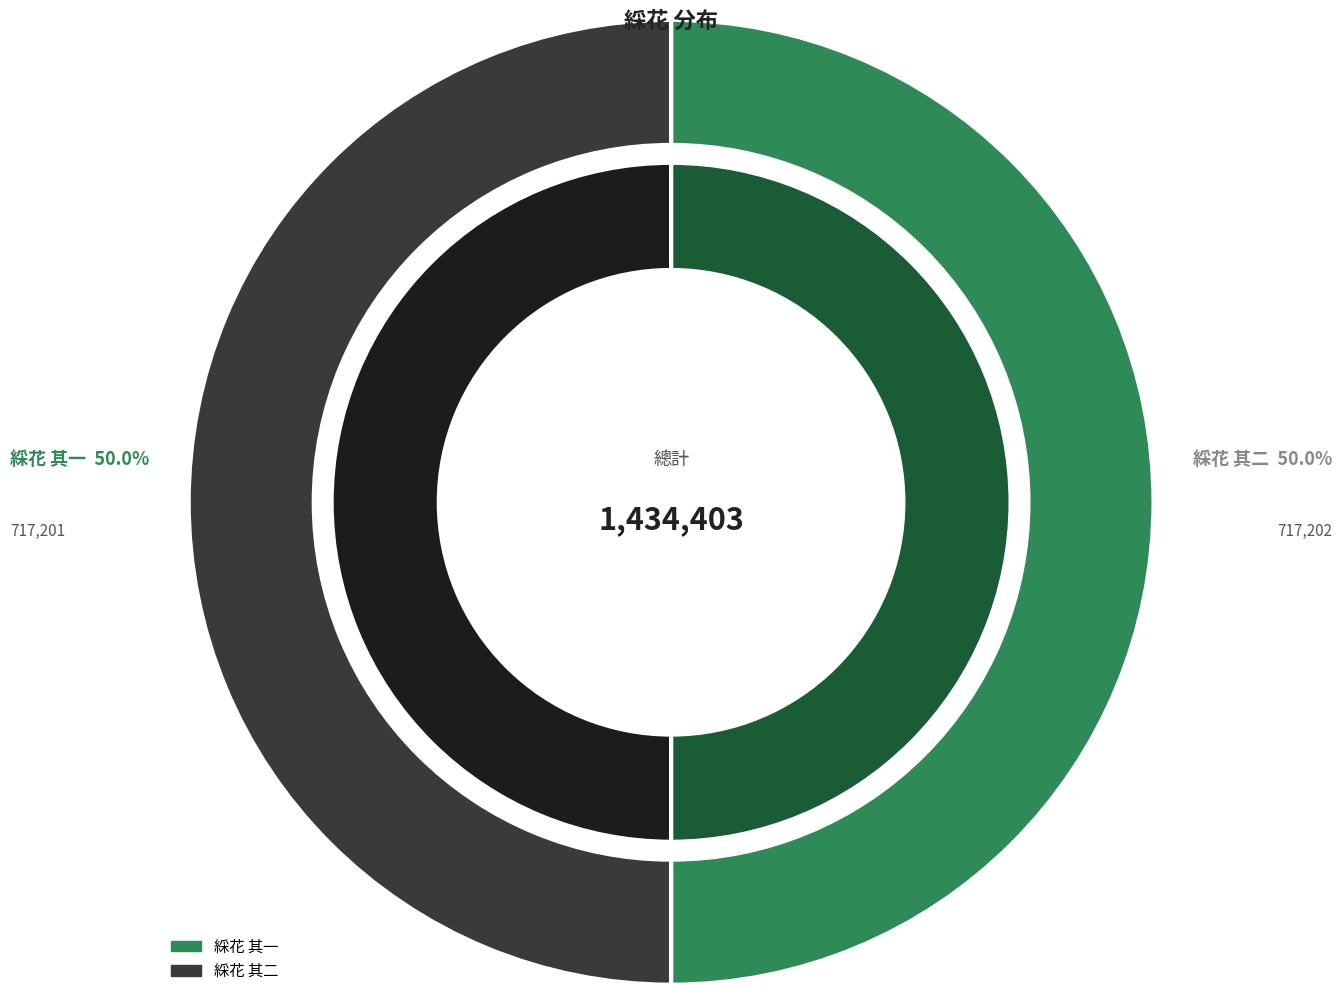

Combined, what portion of the pie is 綵花 其二 and 綵花 其一?

100.0%